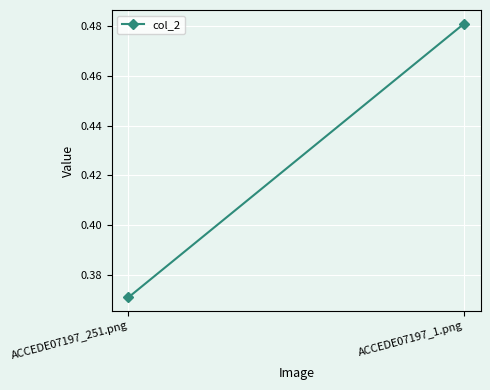

What is the value of the 2nd point from the left?

0.5